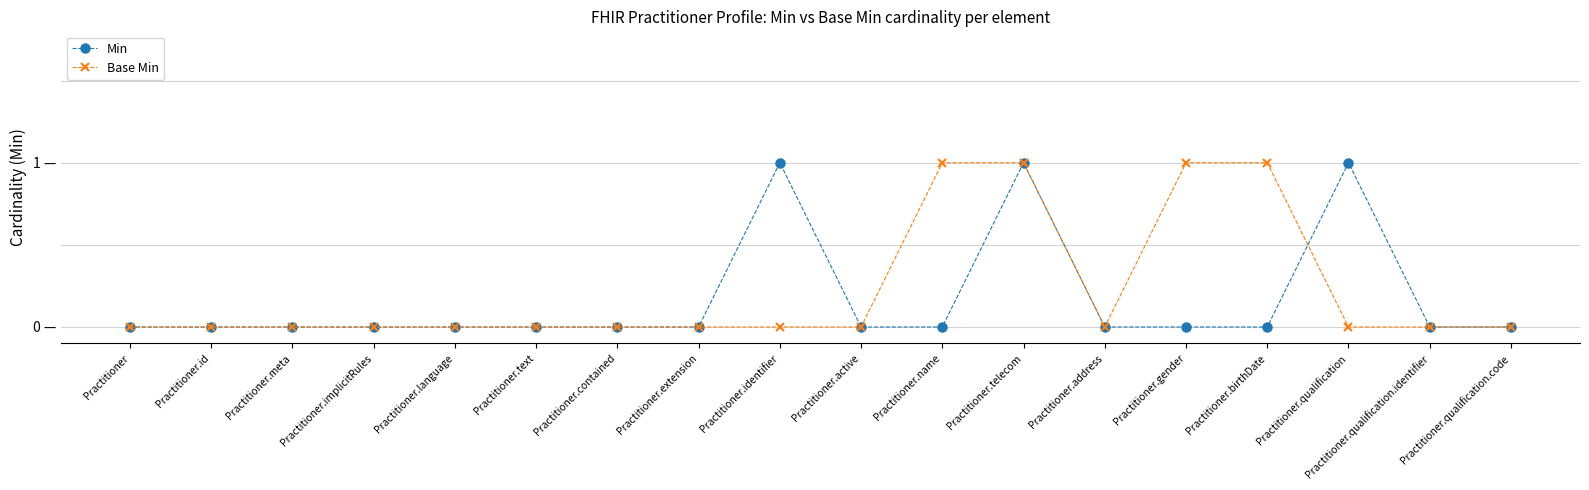

Does the chart have visible grid lines?

Yes